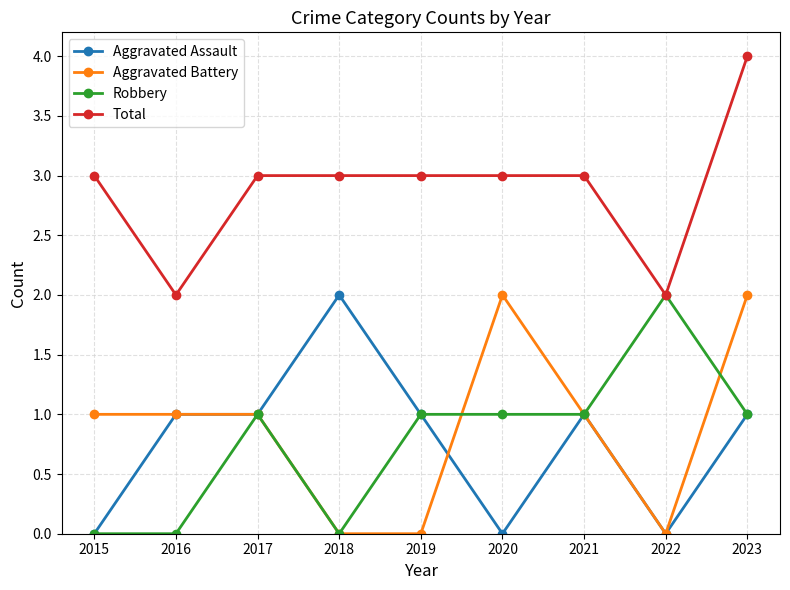

What is the total value across all series at 2023?

8